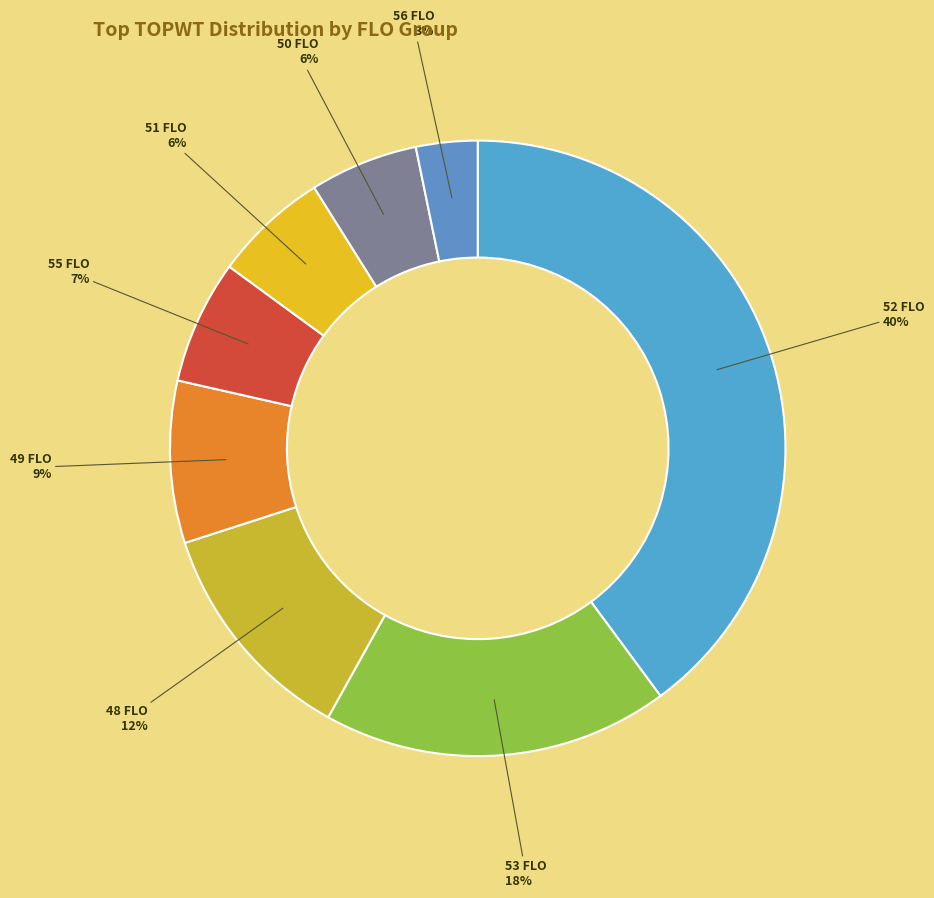

To the nearest percent, what percentage of the pie is 49 FLO?

9%